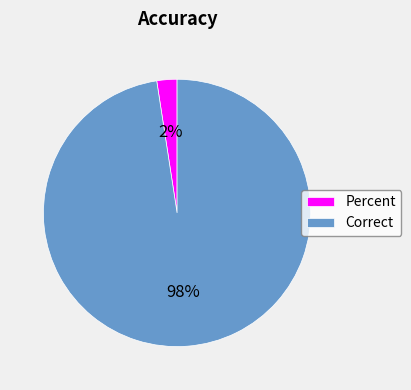

How many segments does this pie chart have?

2